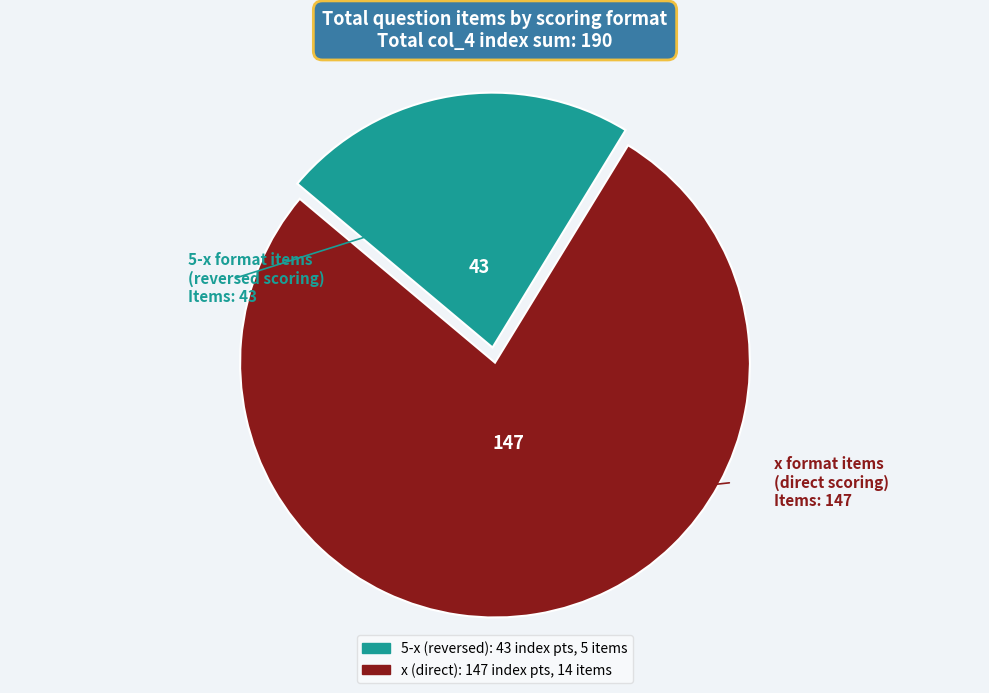

Between 5-x format items and x format items, which is larger?

x format items